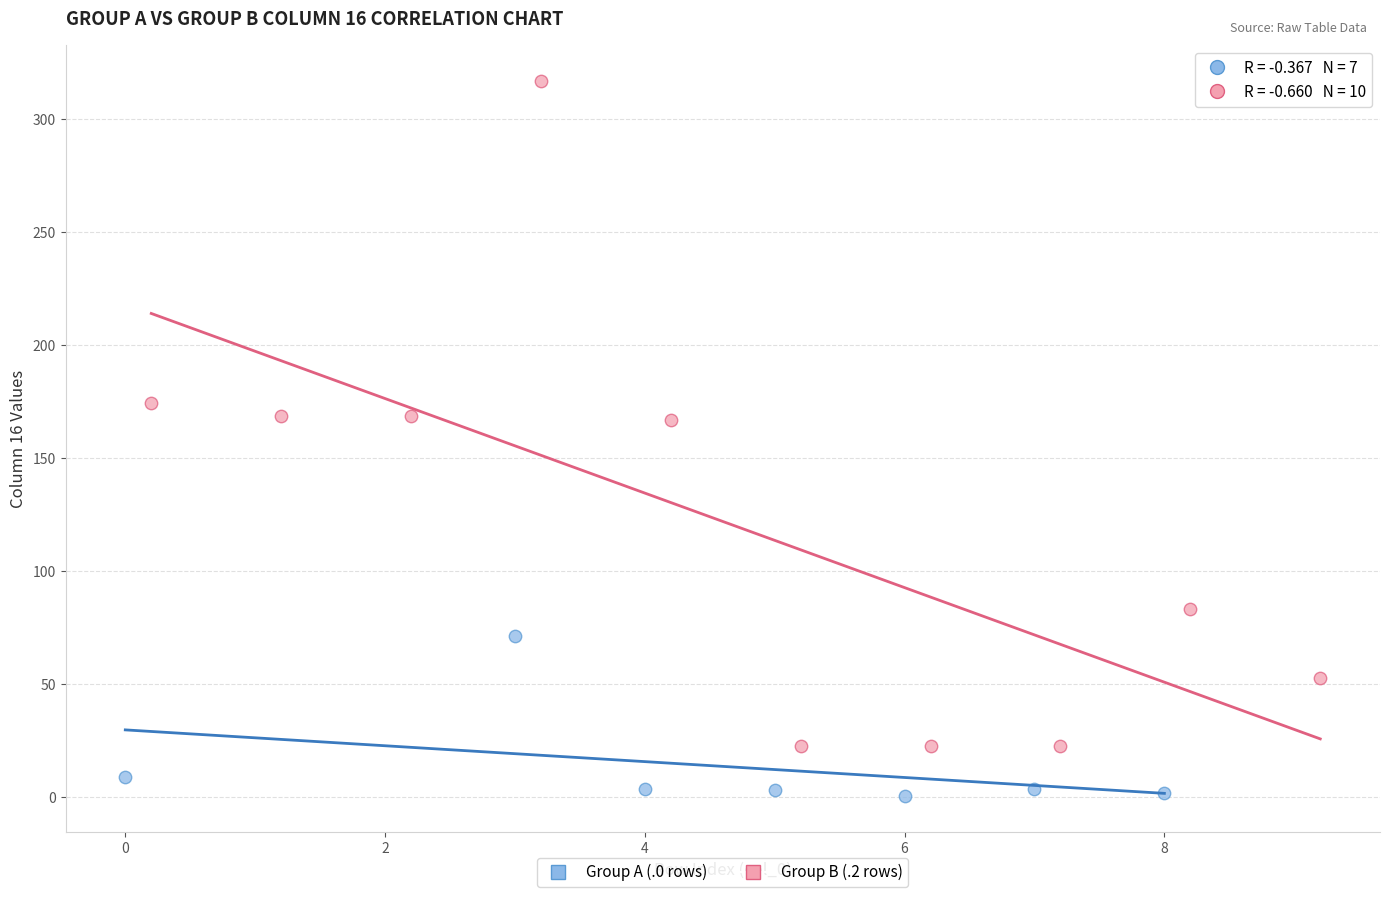

Which series contains the highest Y value?

Group B (.2 rows)